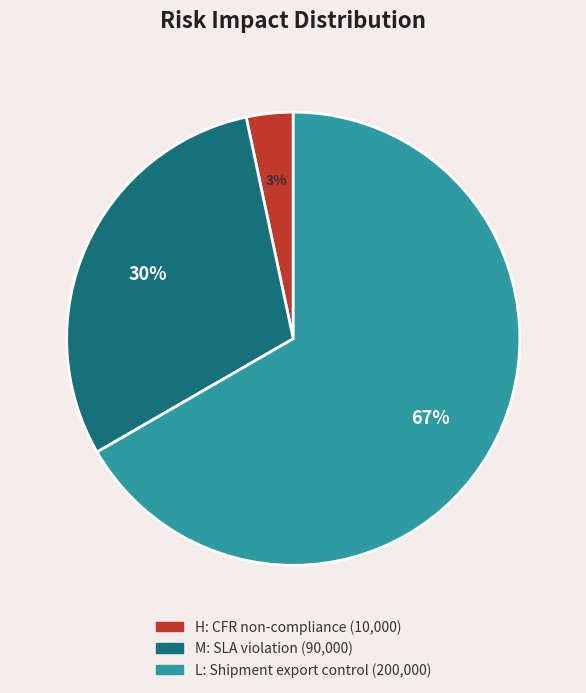

To the nearest percent, what is the average slice percentage?

33%